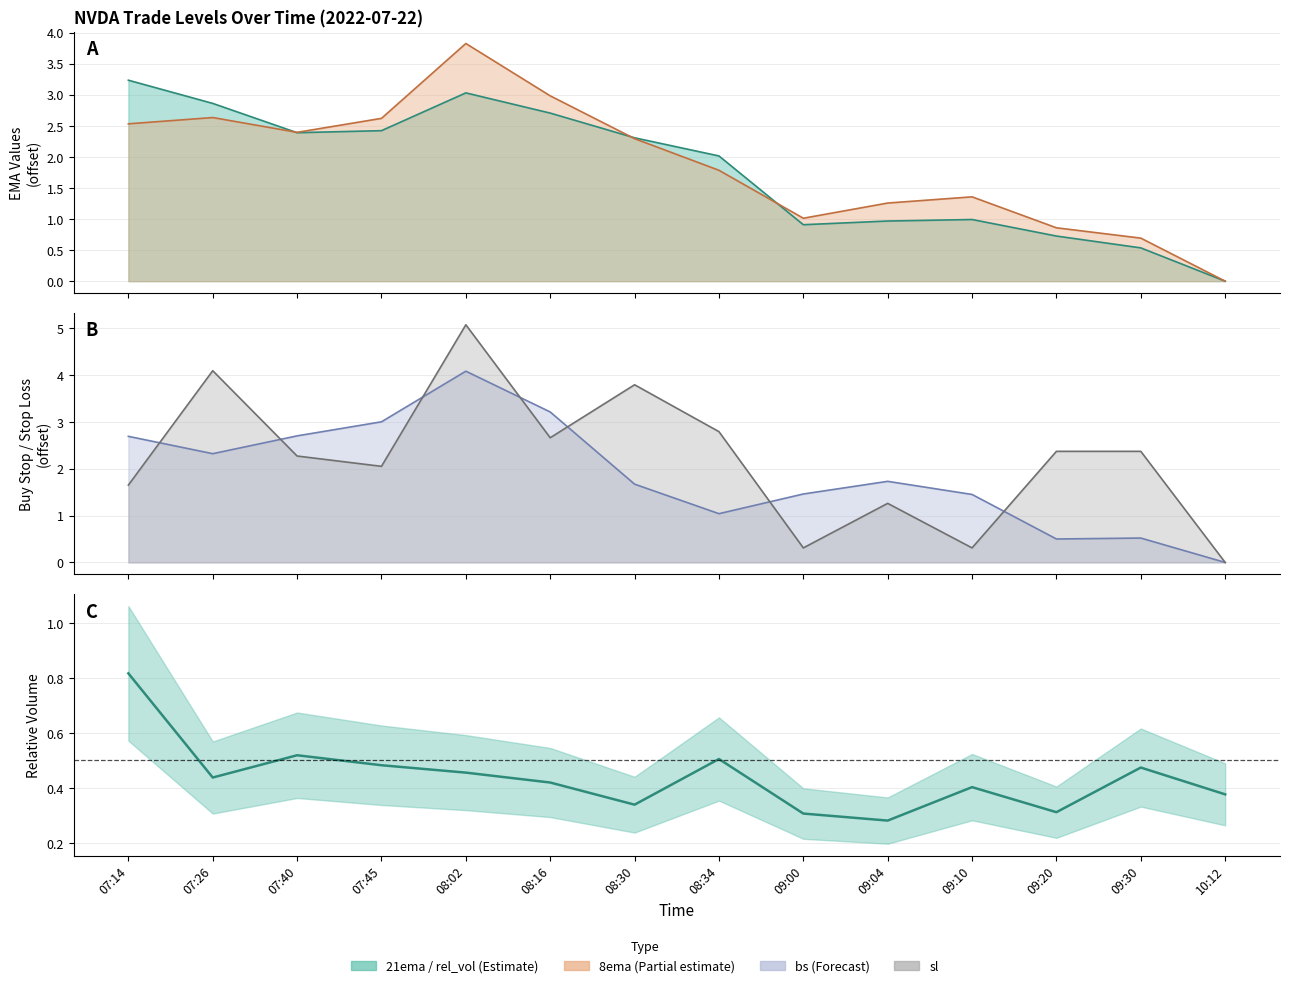

At which label is the value closest to 0?

09:04